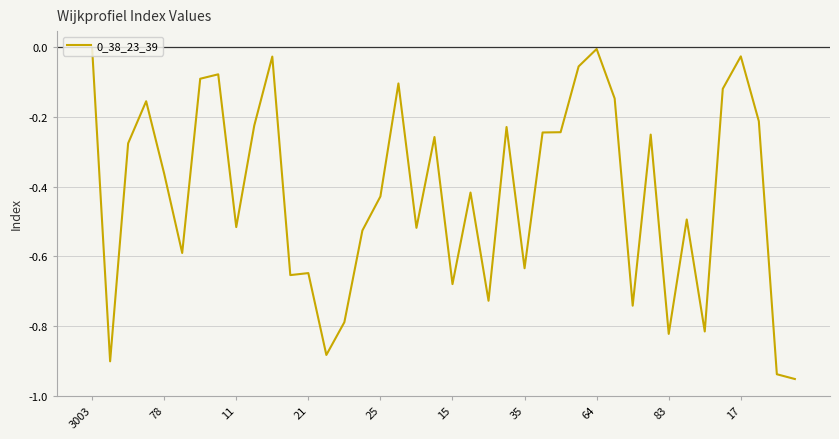

Does the chart display data point markers on the line(s)?

No